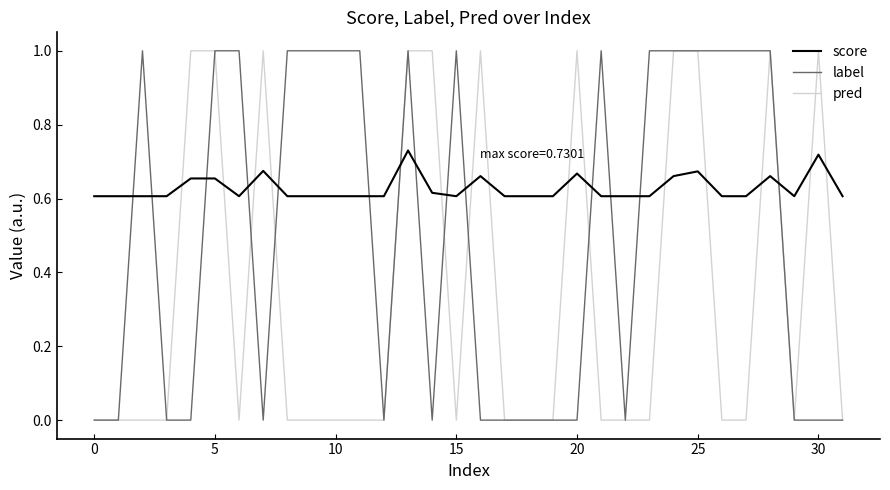

Which series has the largest total across all categories?

score